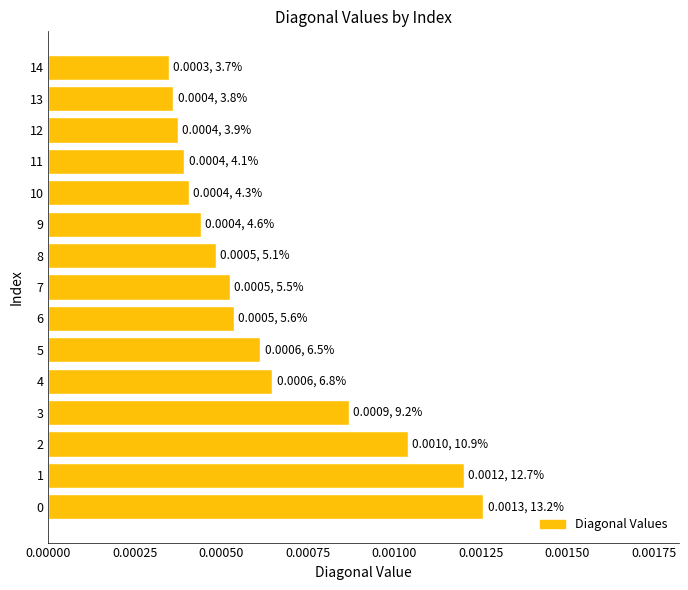

Count the values in the range 0 to 1.

15